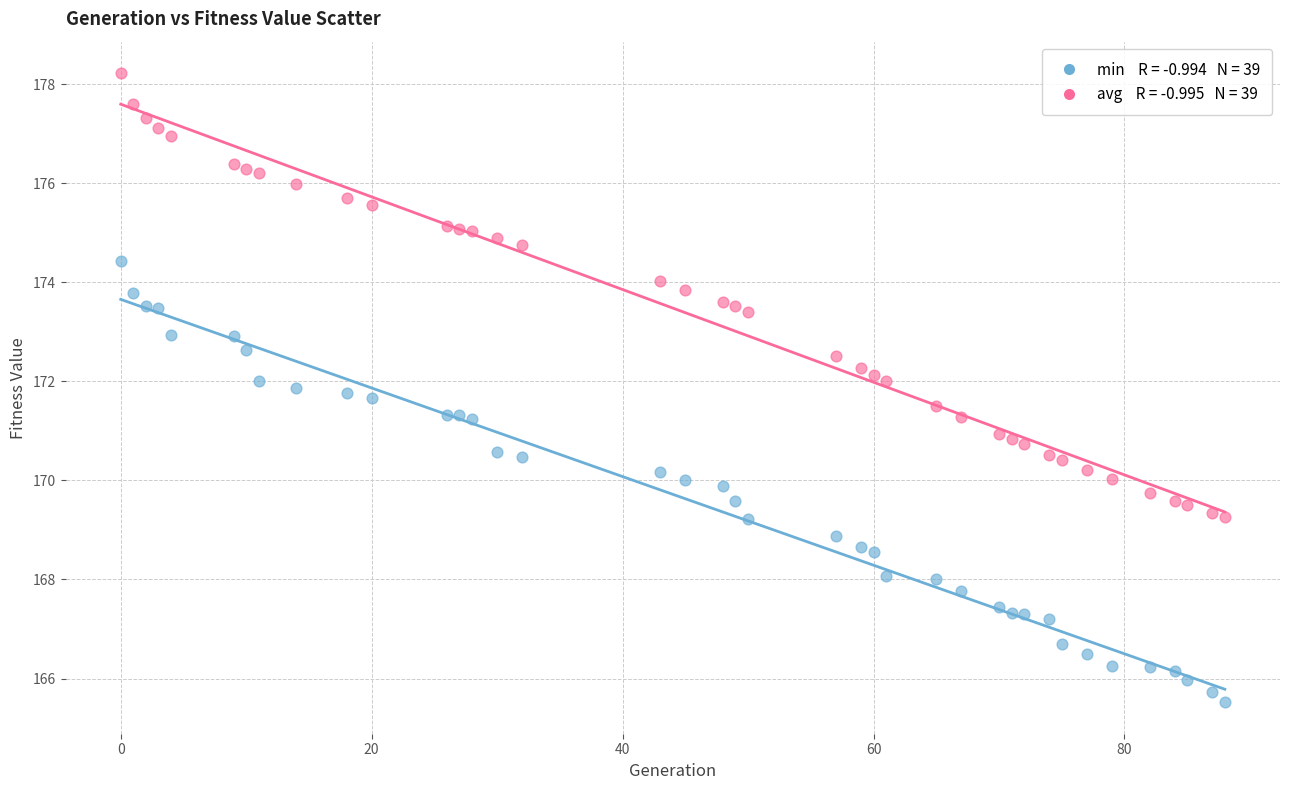

Across all data points, what is the range of X values (max minus min)?

88.0